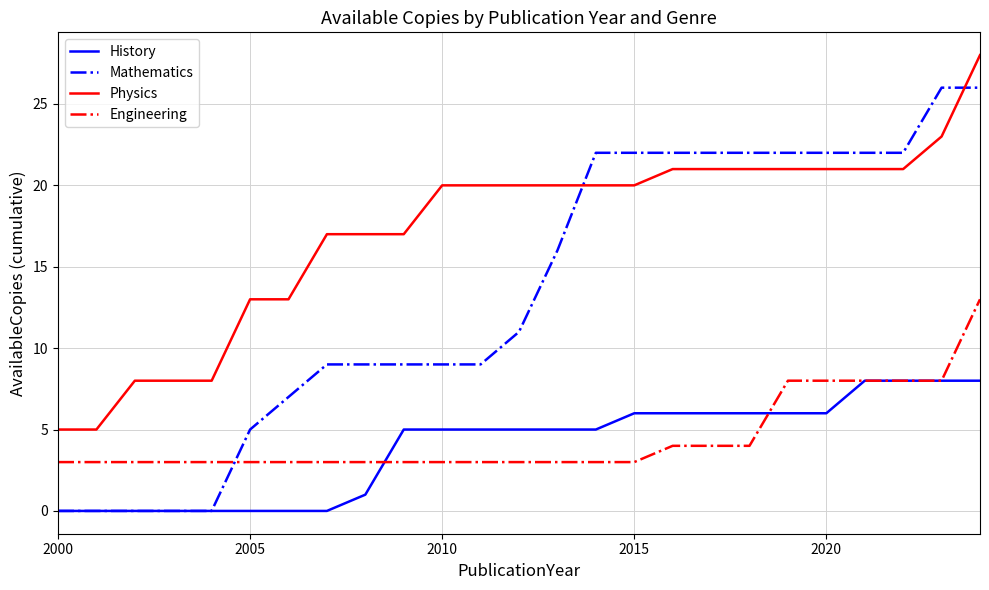

Which series has the largest total across all categories?

Physics